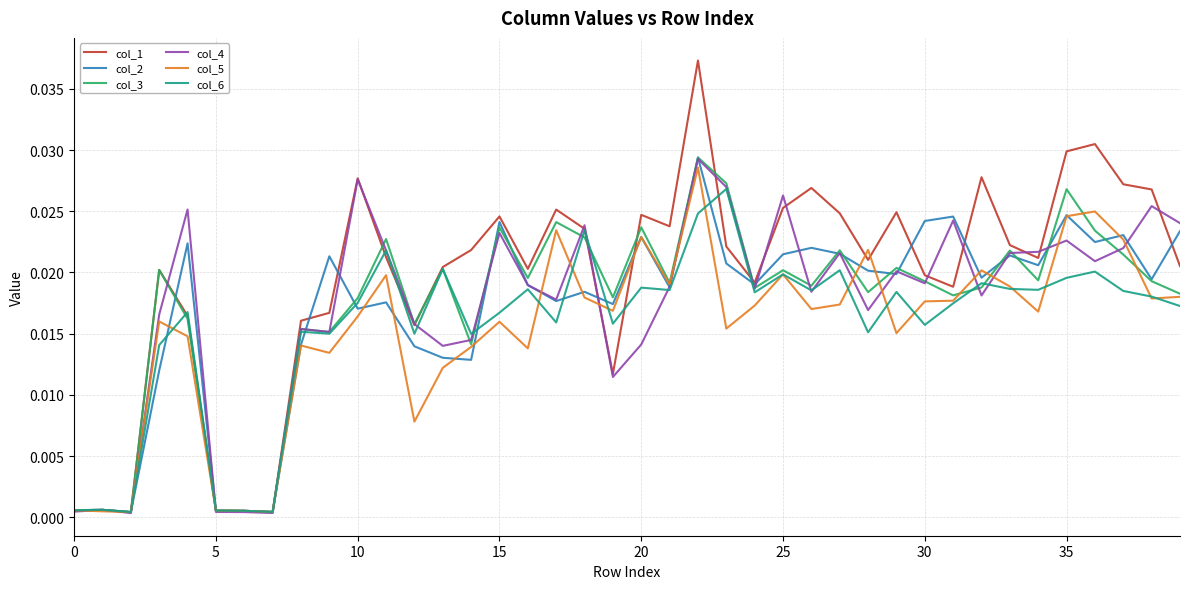

Which series has the largest total across all categories?

col_1